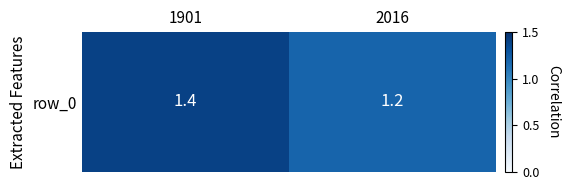

Which category has the highest value across all series?

1901